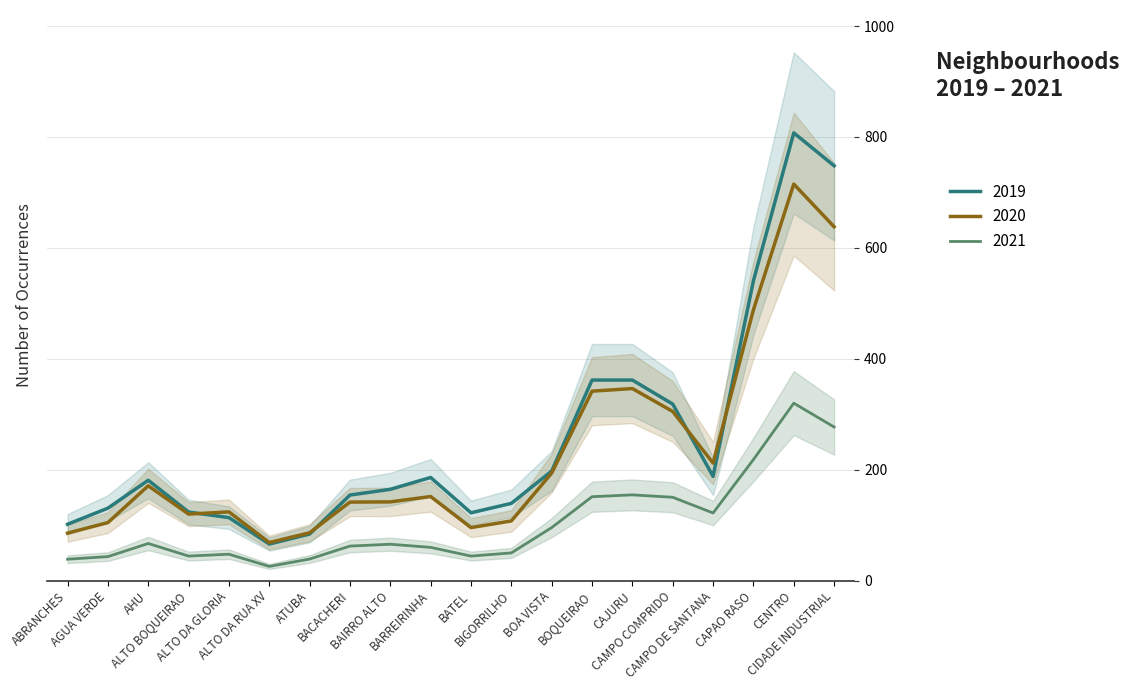

What is the difference between the 2019 values at BOQUEIRAO and BARREIRINHA?

175.7